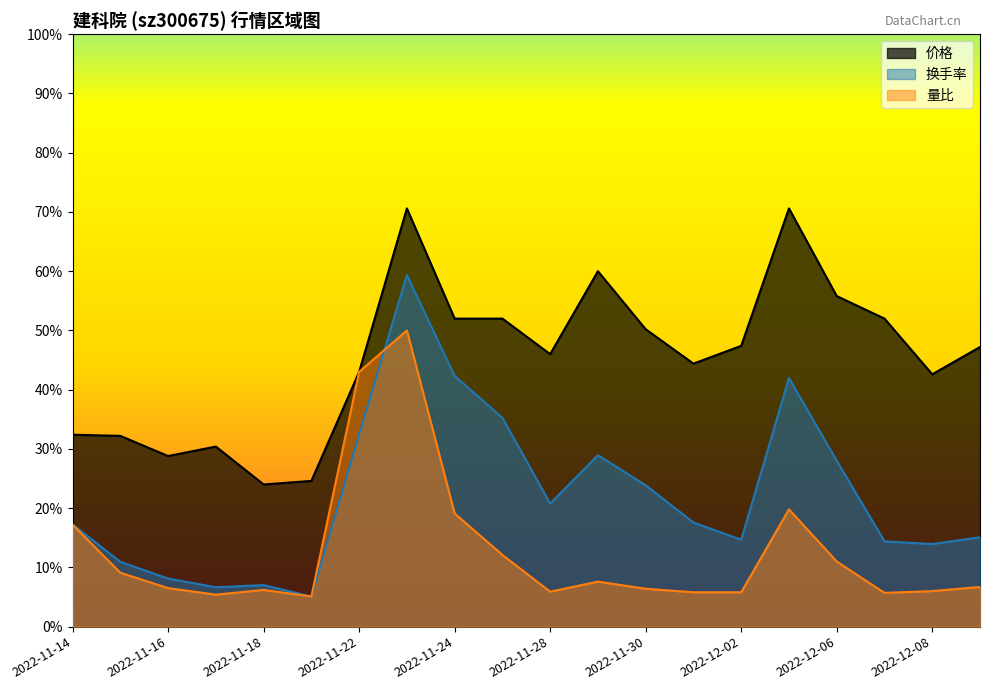

True or false: 换手率 and 量比 cross at least once.

True